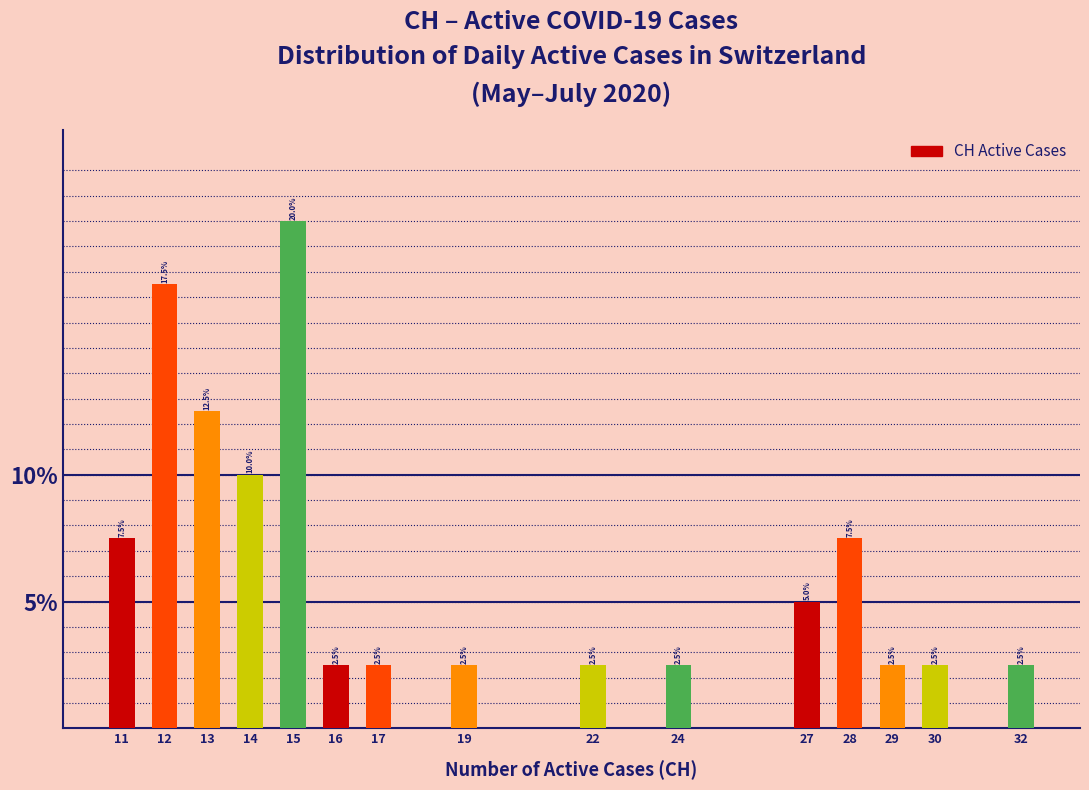

Reading right to left, list all the values displayed in this chart.

32=2.5	30=2.5	29=2.5	28=7.5	27=5.0	24=2.5	22=2.5	19=2.5	17=2.5	16=2.5	15=20.0	14=10.0	13=12.5	12=17.5	11=7.5